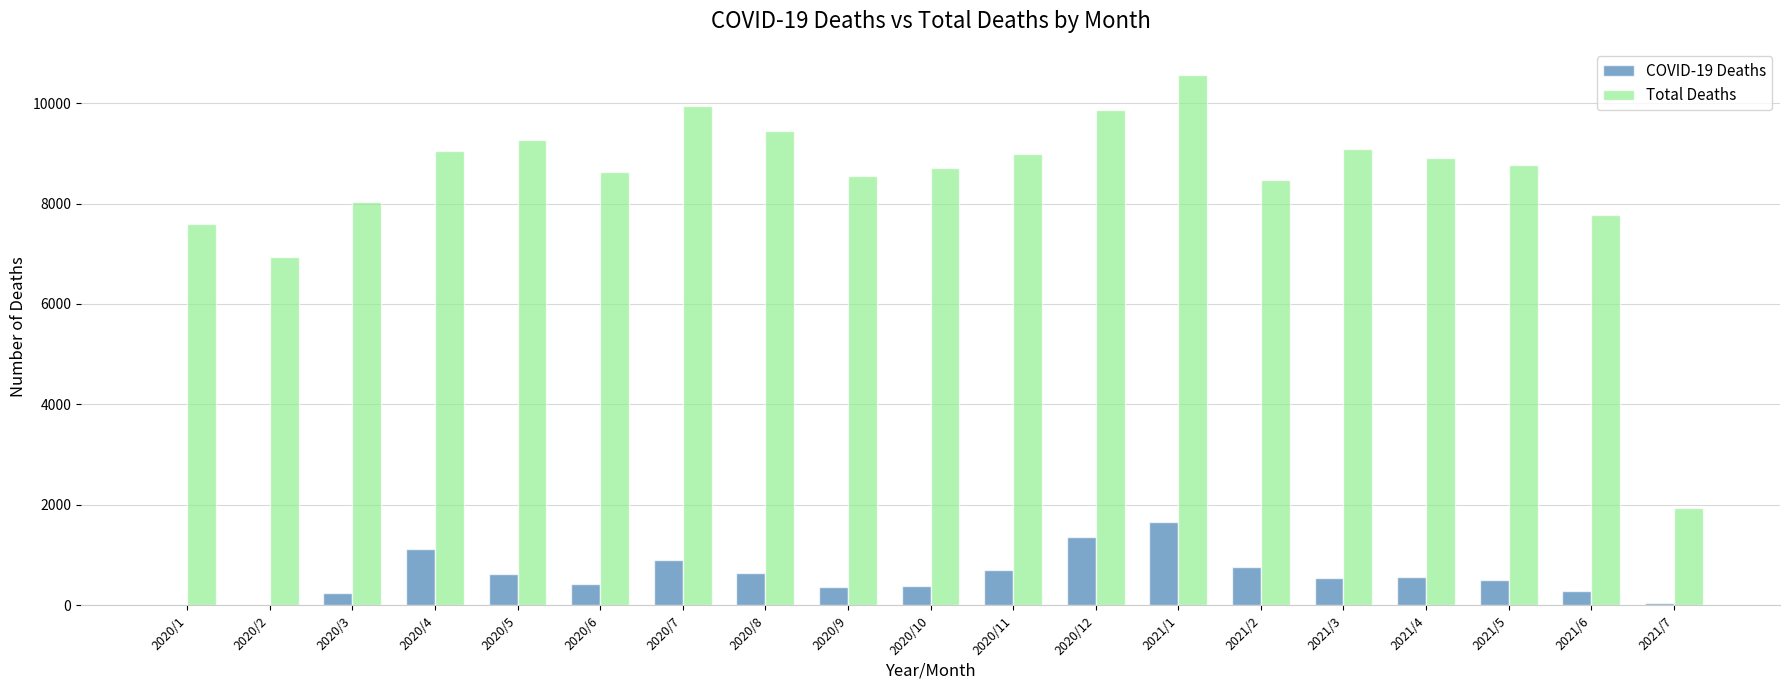

What value does the Total Deaths series have at 2020/4, to the nearest 10?

9040